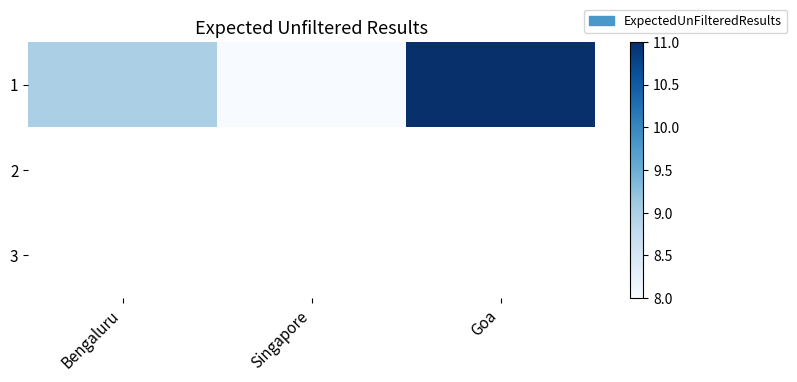

Rank the categories by value from highest to lowest.

Goa, Bengaluru, Singapore